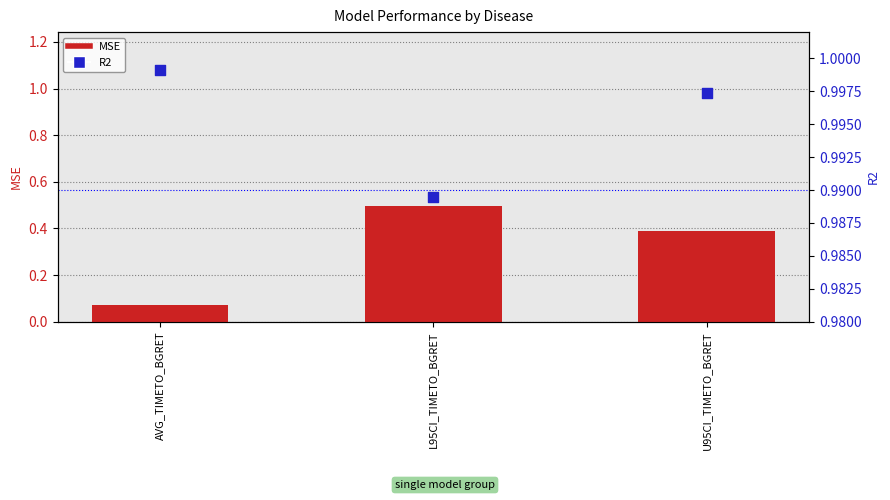

Which series contains the lowest Y value?

MSE